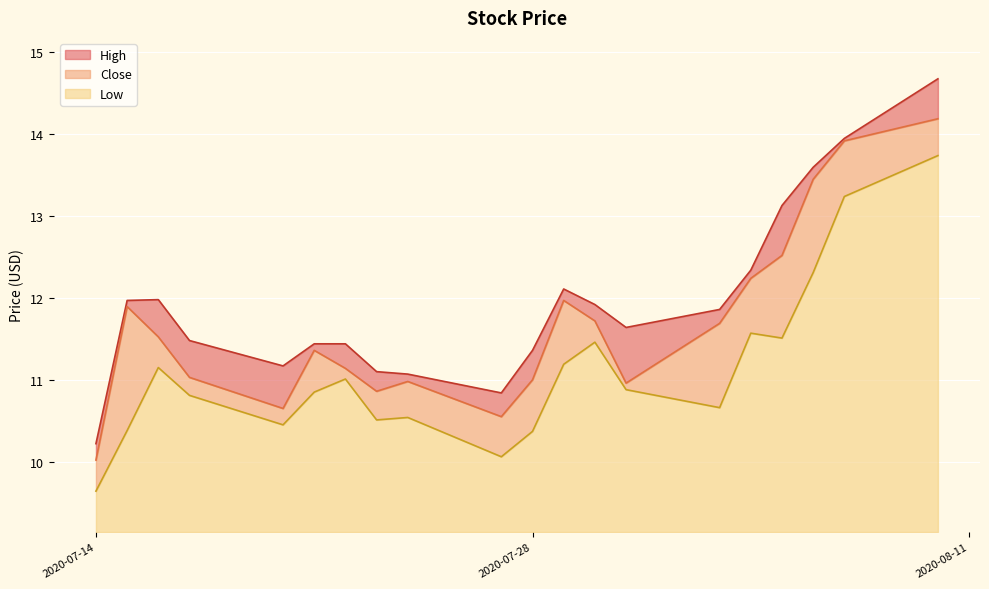

At which label does High first exceed 11?

2020-07-15